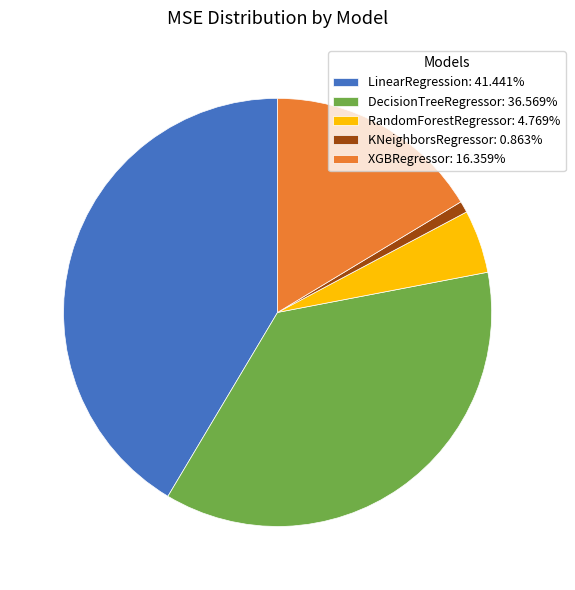

Which slice is the smallest?

KNeighborsRegressor